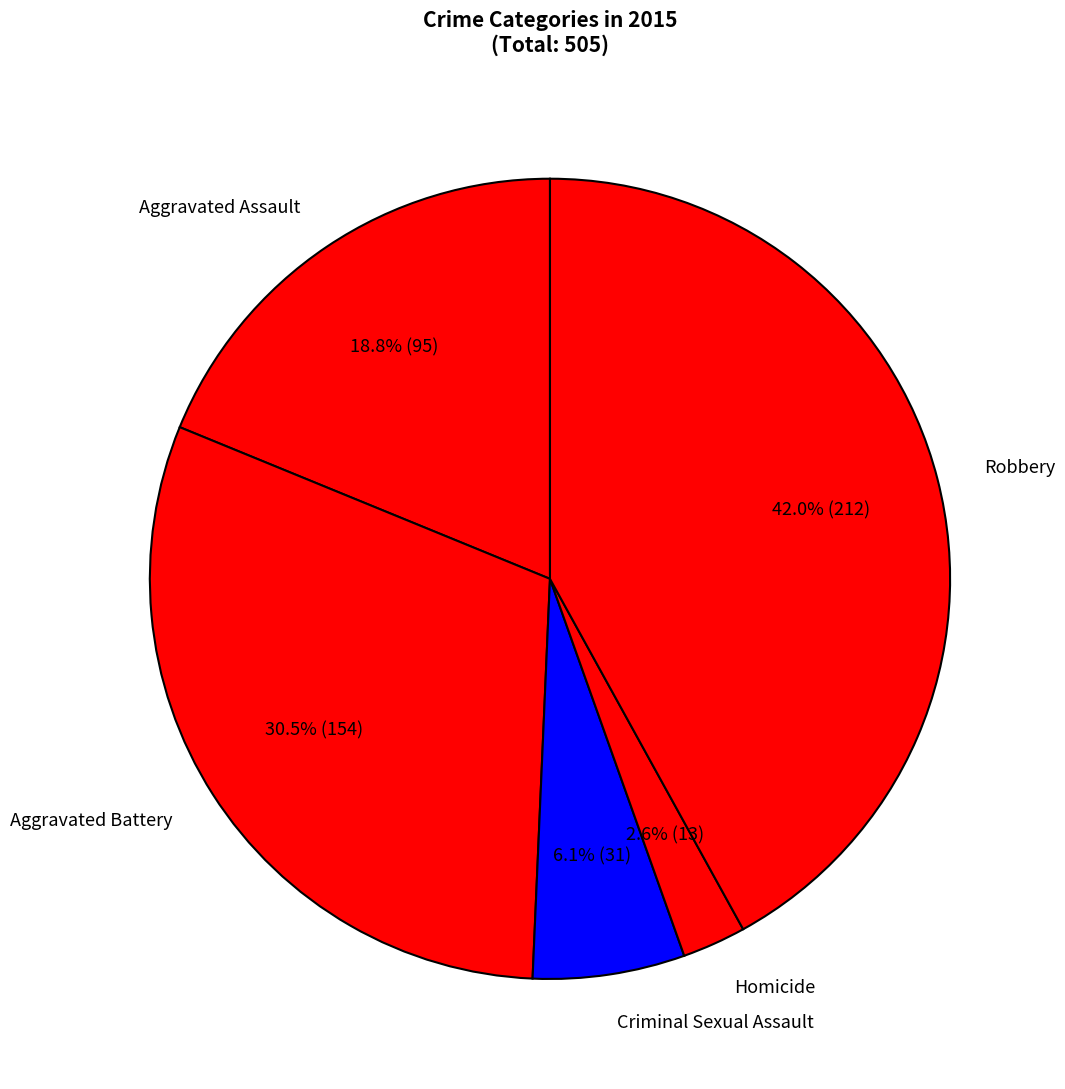

Count the number of slices in the pie.

5